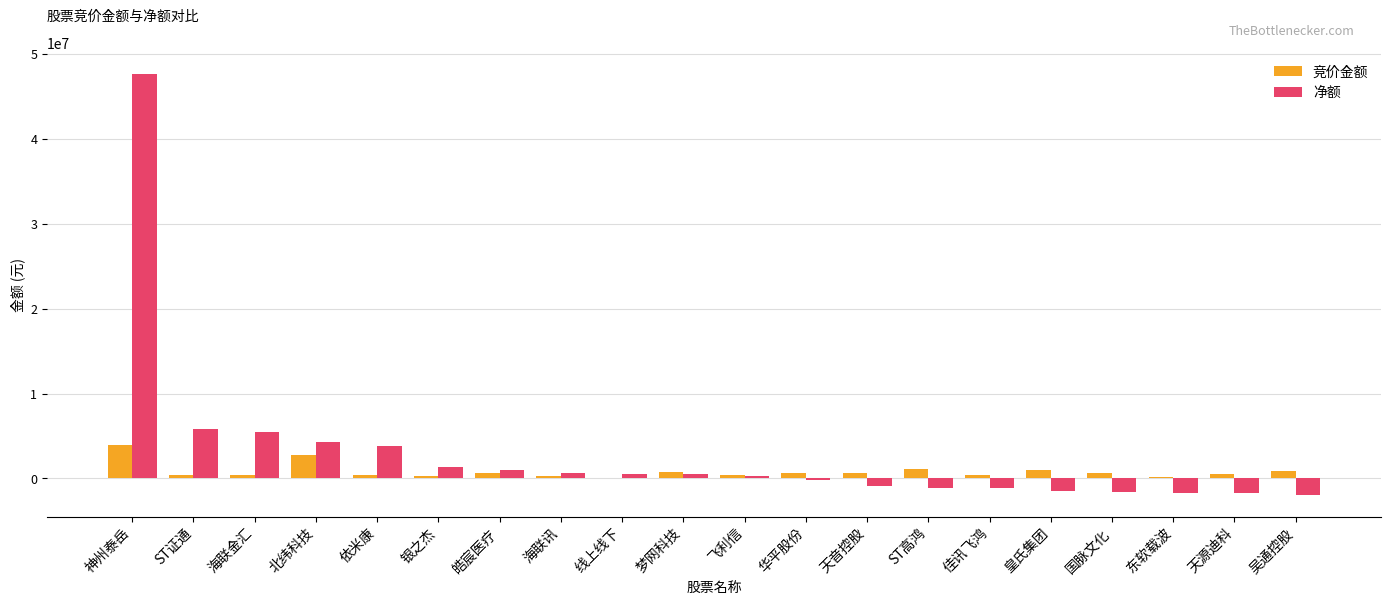

How many groups of bars are there?

20